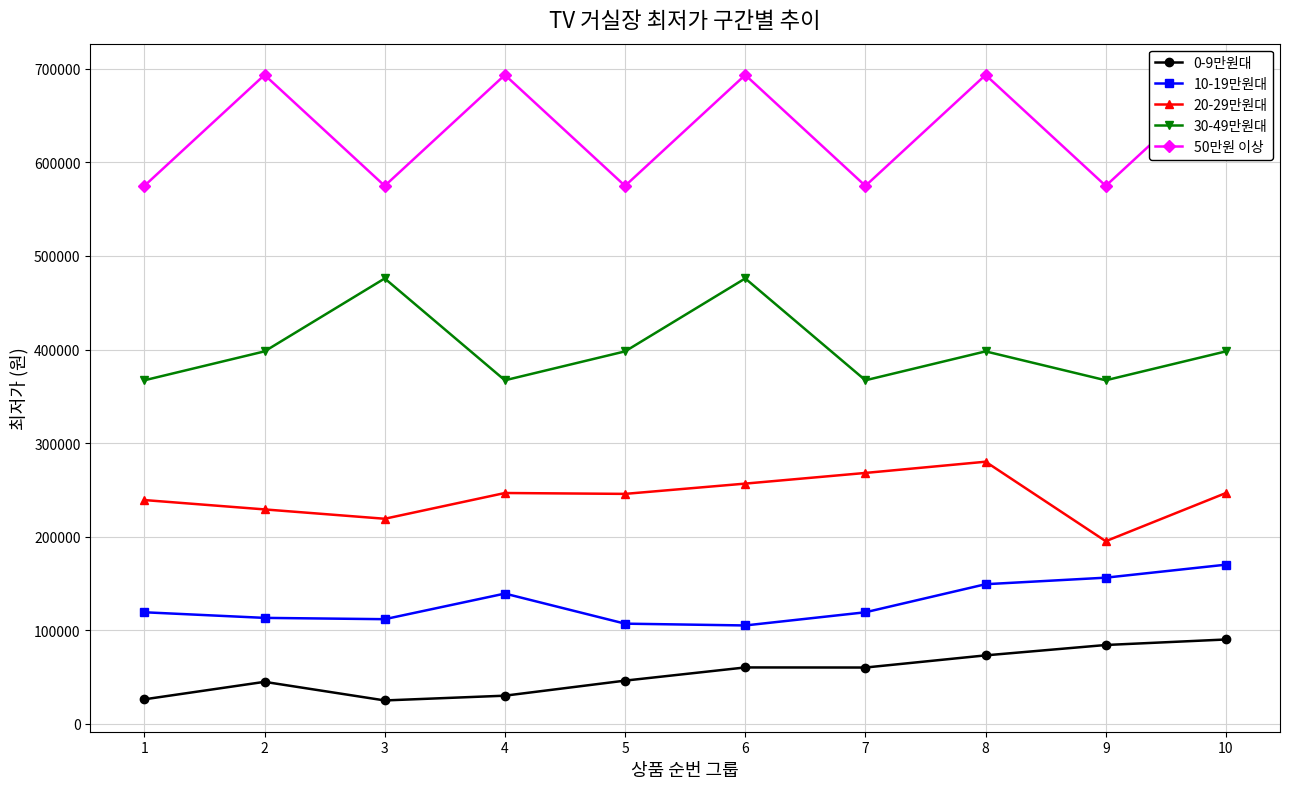

True or false: 20-29만원대 has more than 1 points higher than both neighbors.

True